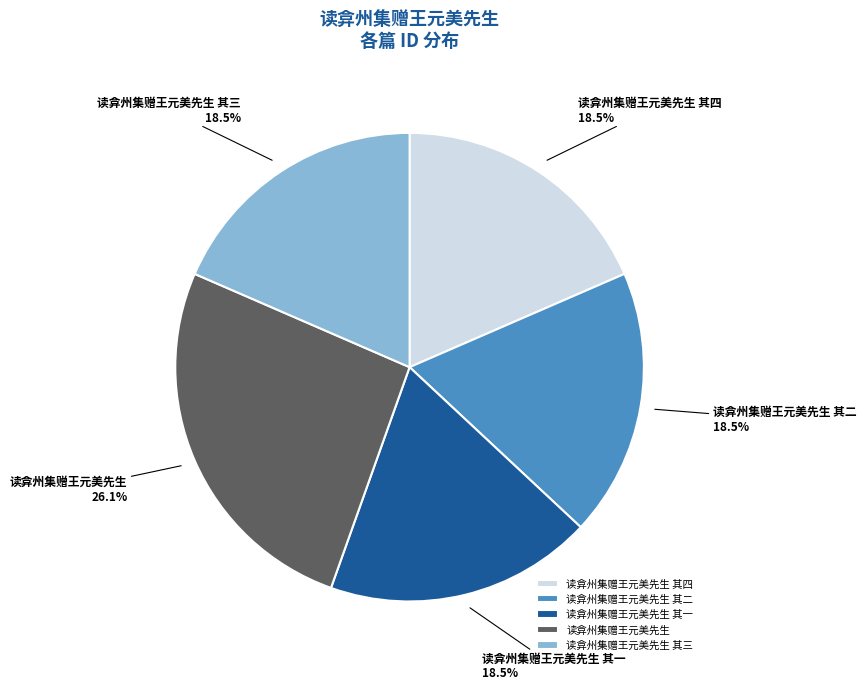

Approximately how many times larger is the value at 读弇州集赠王元美先生 compared to 读弇州集赠王元美先生 其四?

1.4